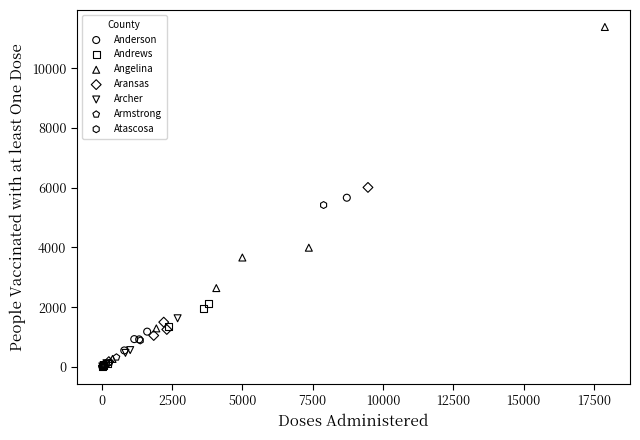

Which series reaches the maximum Y coordinate?

Angelina